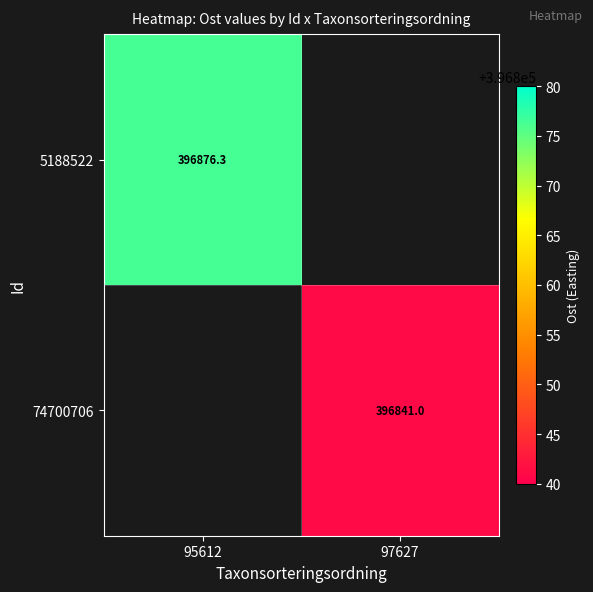

Rank the categories by 74700706 value from highest to lowest.

95612, 97627